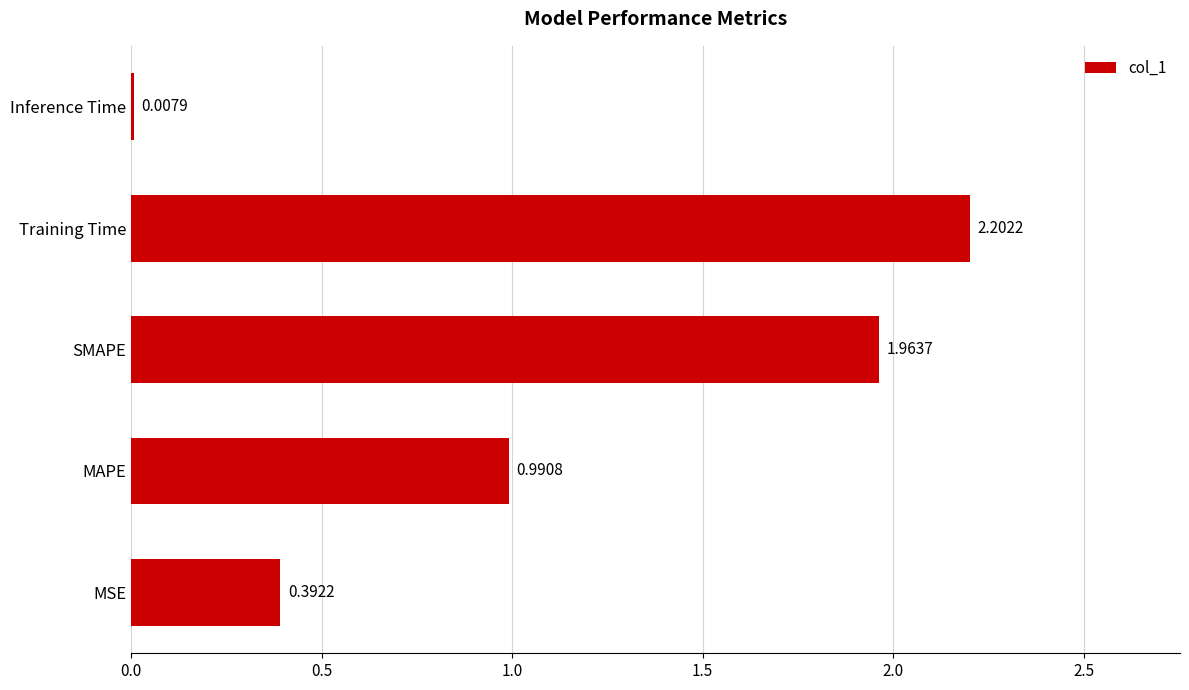

What is the change in value from SMAPE to Inference Time?

-2.0